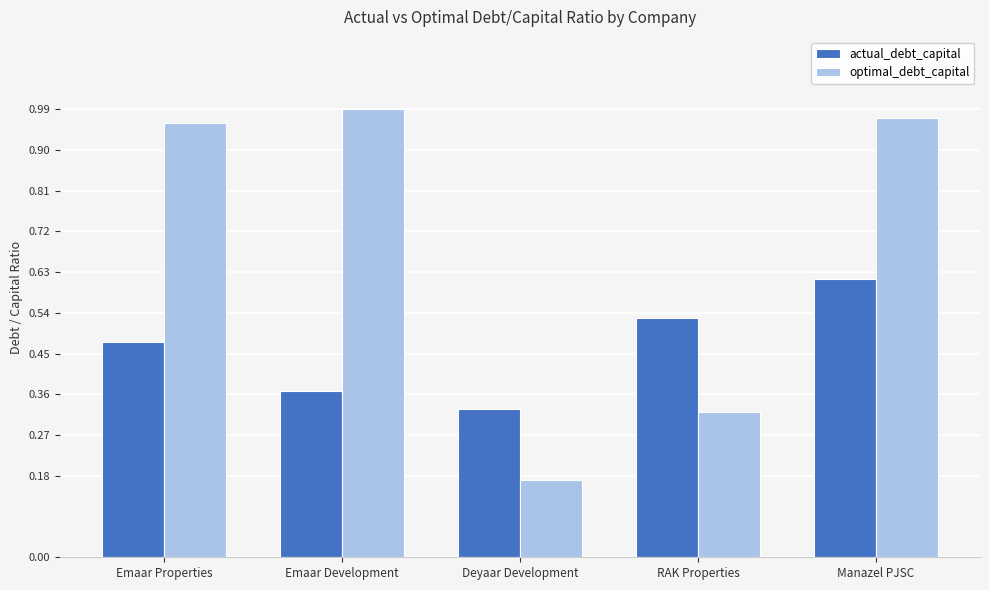

At which label does actual_debt_capital reach its peak?

Manazel PJSC